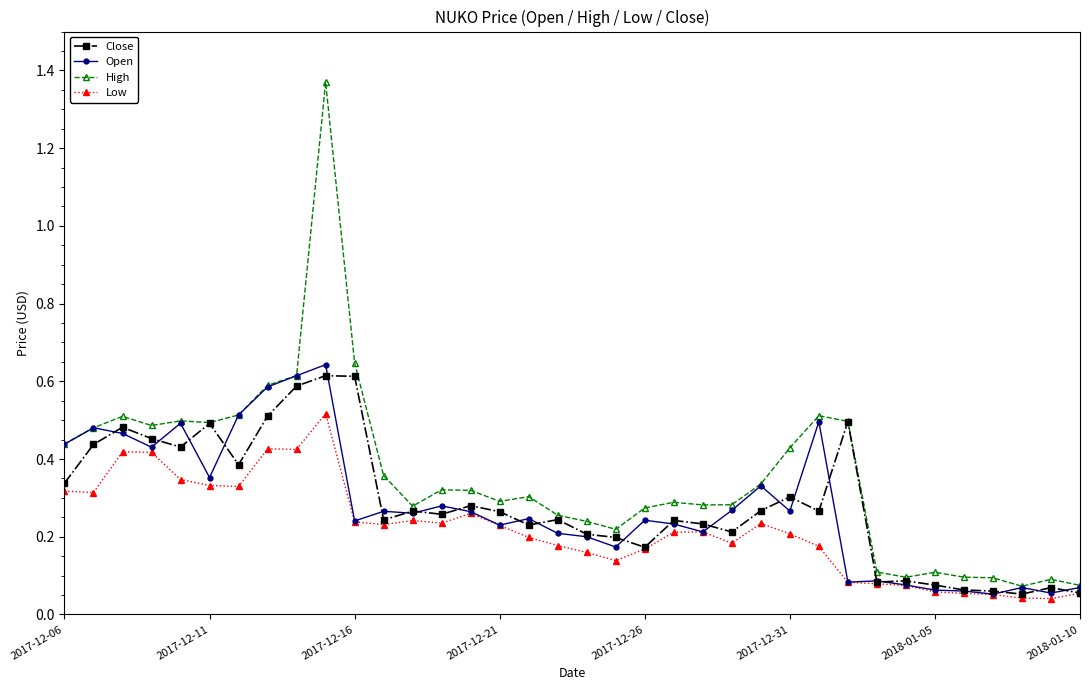

Which series has the widest spread of values?

High